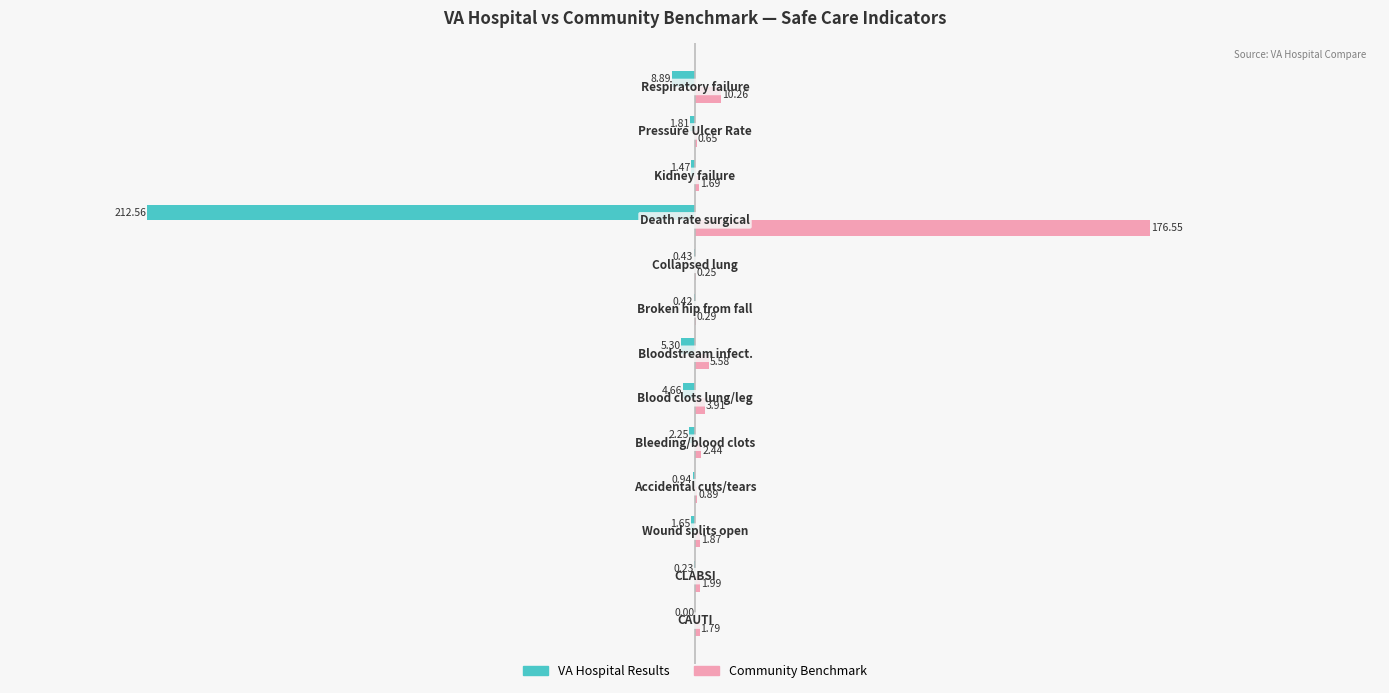

List the series in order of their peak value, highest first.

Community Benchmark, VA Hospital Results